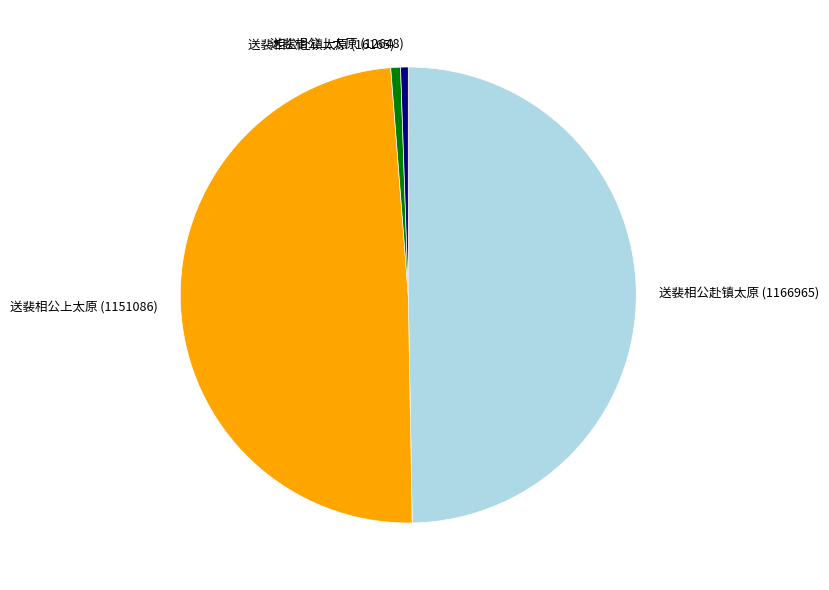

How many segments does this pie chart have?

4